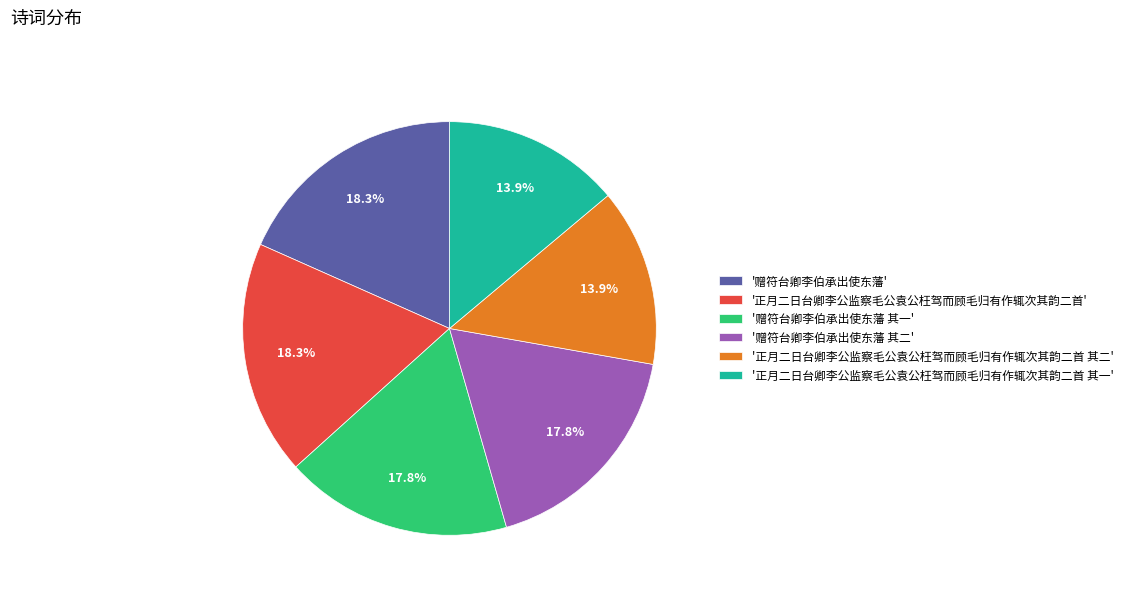

Is the sum of '赠符台卿李伯承出使东藩 其二' and '正月二日台卿李公监察毛公袁公枉驾而顾毛归有作辄次其韵二首' greater than half?

No